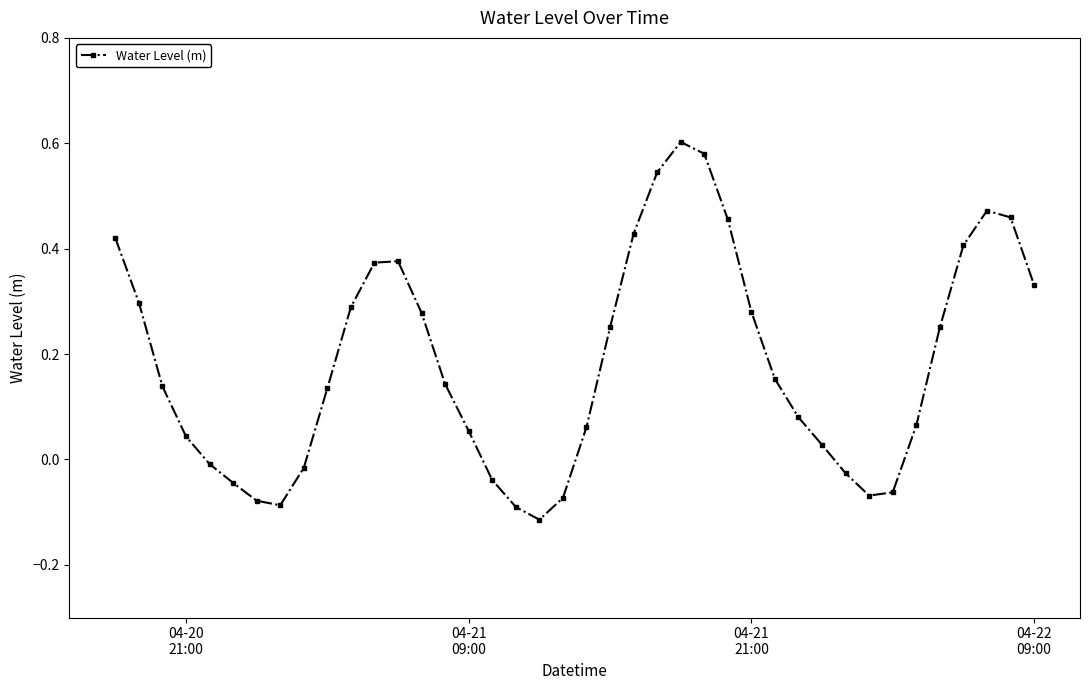

True or false: the data has more than 1 interior local peaks.

True